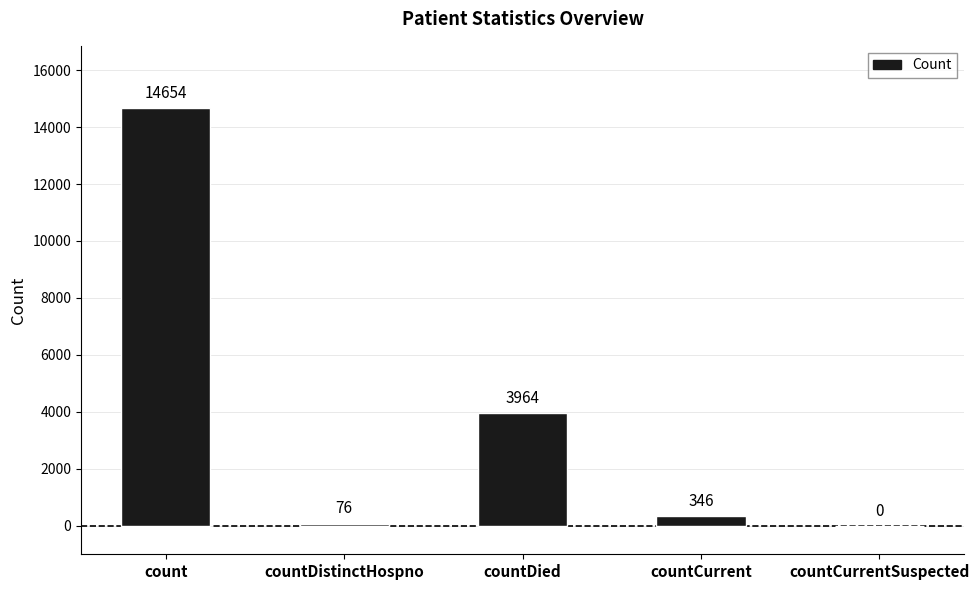

How many distinct data groups are displayed?

1